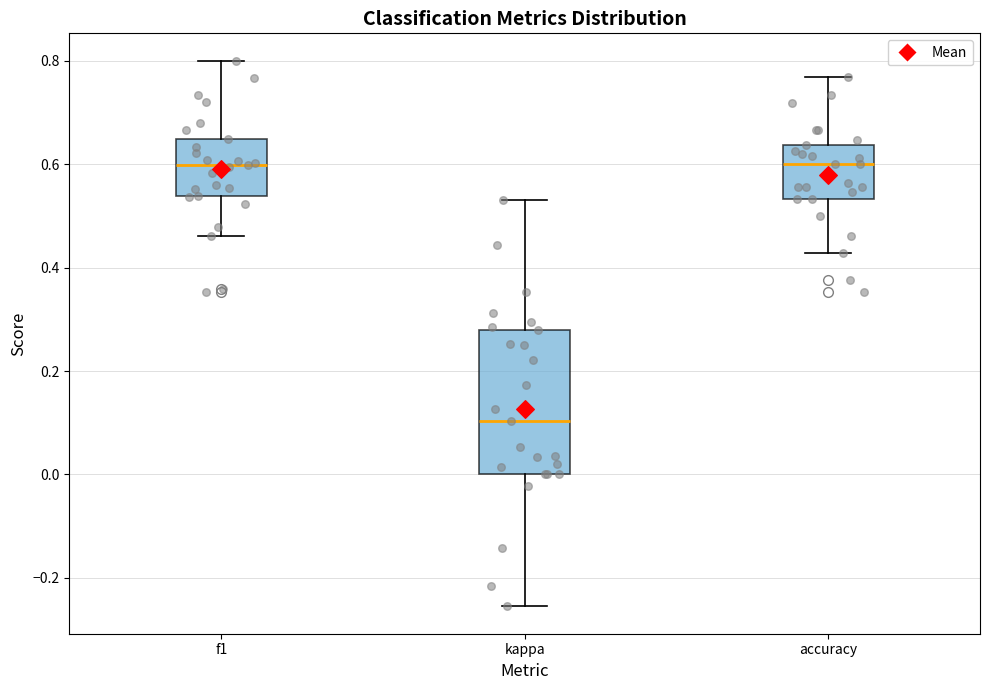

Reading left to right, read every box against the y-axis: the position of its median line, the range the box covers, and the ends of its whiskers. The values are not printed on the chart, so give them approximately, as read against the axis.

f1: median 0.60, box 0.54 to 0.64, whiskers 0.46 to 0.80
kappa: median 0.10, box 0.00 to 0.28, whiskers -0.26 to 0.54
accuracy: median 0.60, box 0.54 to 0.64, whiskers 0.42 to 0.76